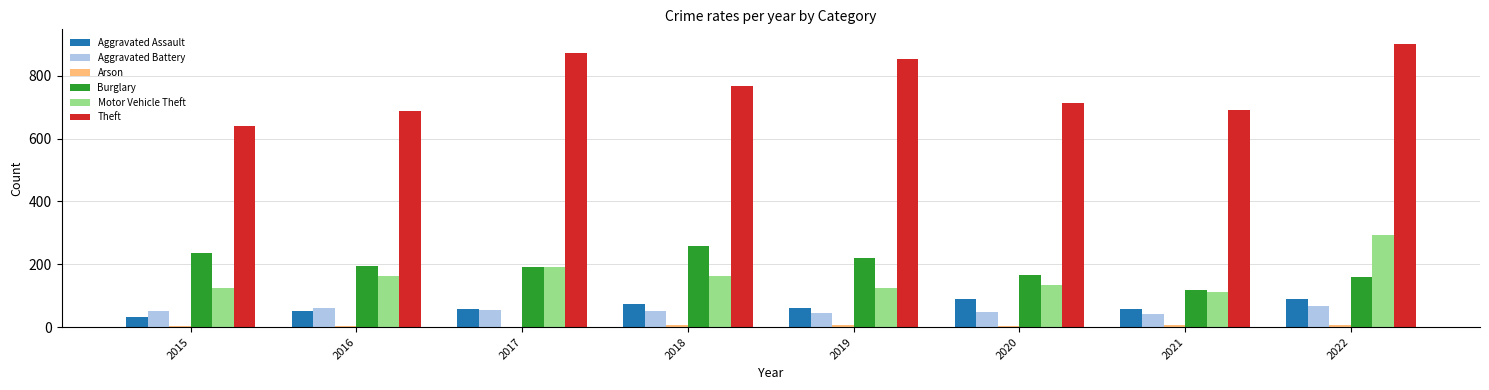

The Theft series shows 691 at 2021. True or false?

True